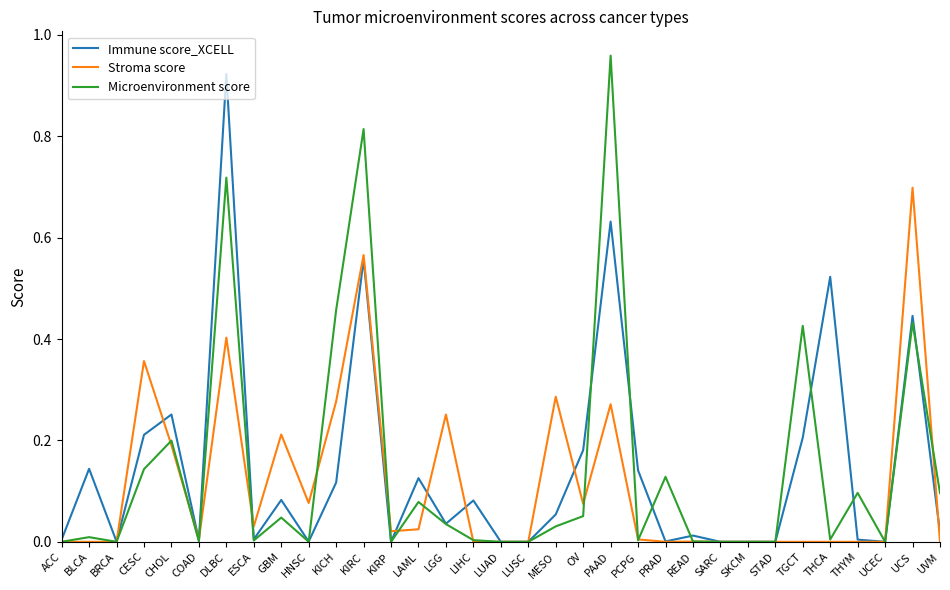

At LAML, list the series in order from largest to smallest.

Immune score_XCELL, Microenvironment score, Stroma score